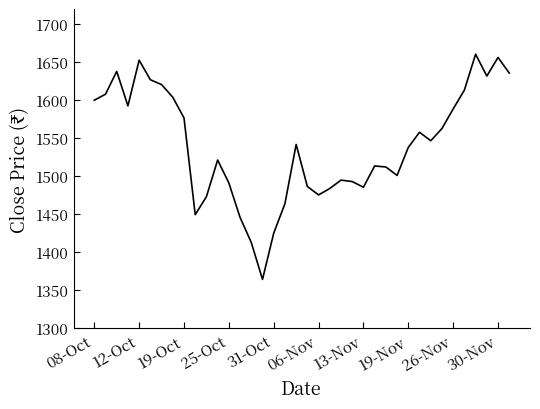

What is the smallest value displayed?

1364.3